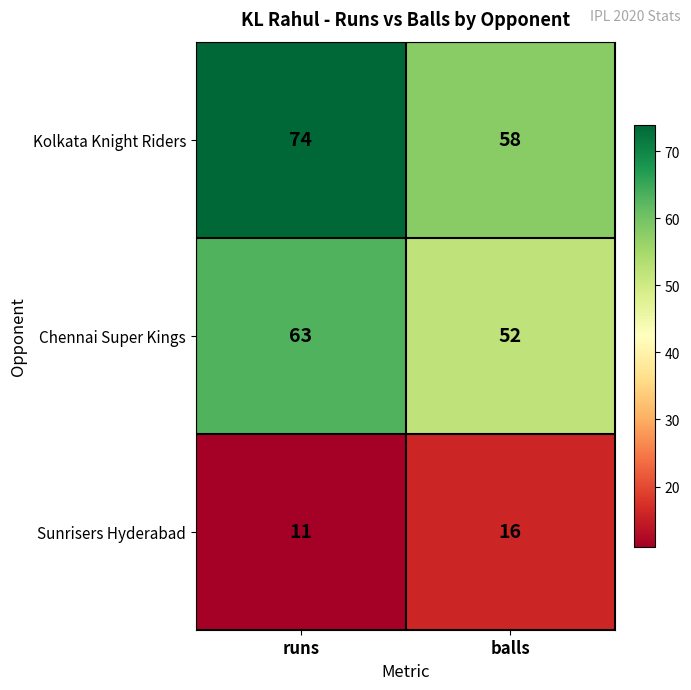

Which series has the largest total across all categories?

Kolkata Knight Riders